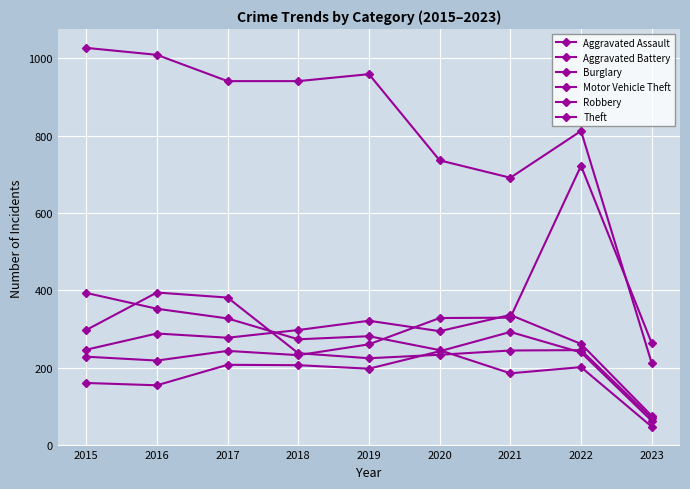

True or false: Motor Vehicle Theft and Aggravated Assault cross at least once.

False